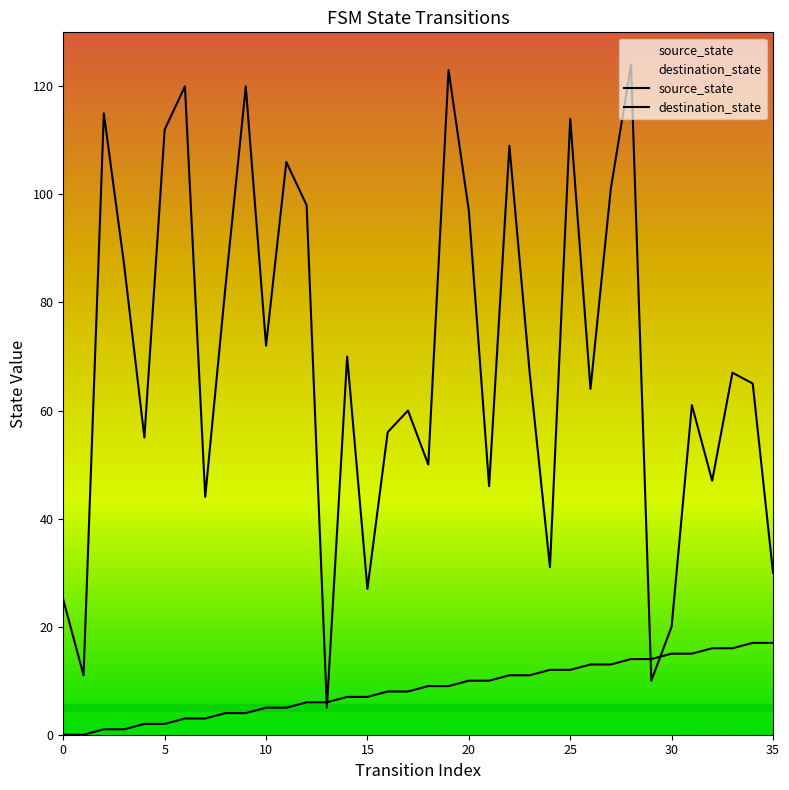

True or false: source_state has more than 2 points higher than both neighbors.

False